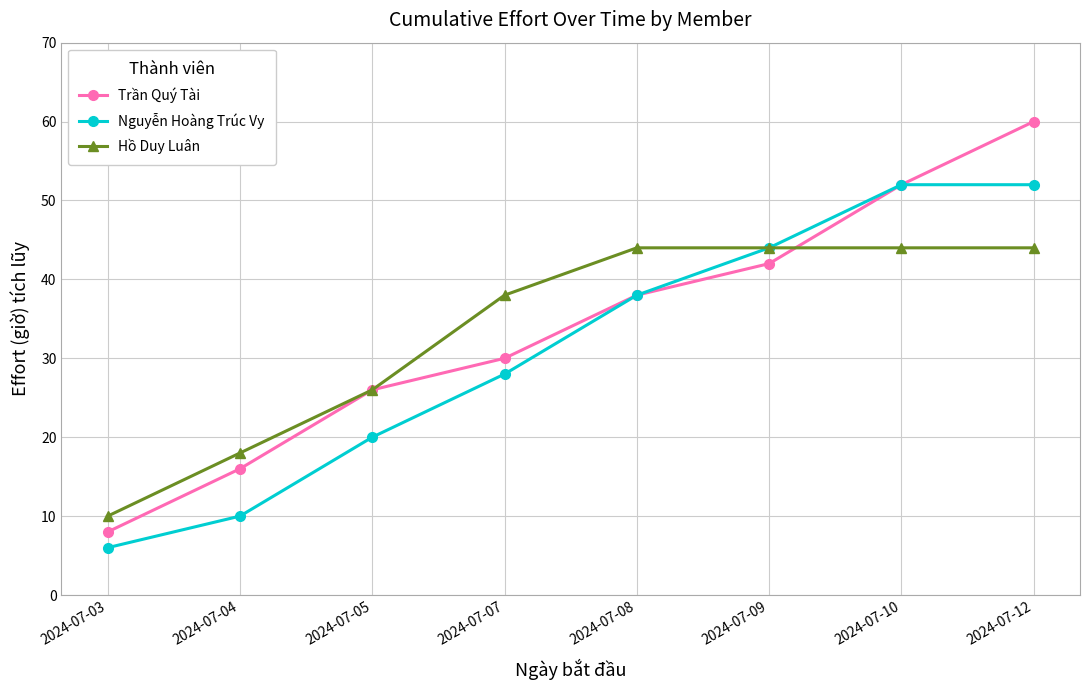

At which category is the sum across all series the highest?

2024-07-12